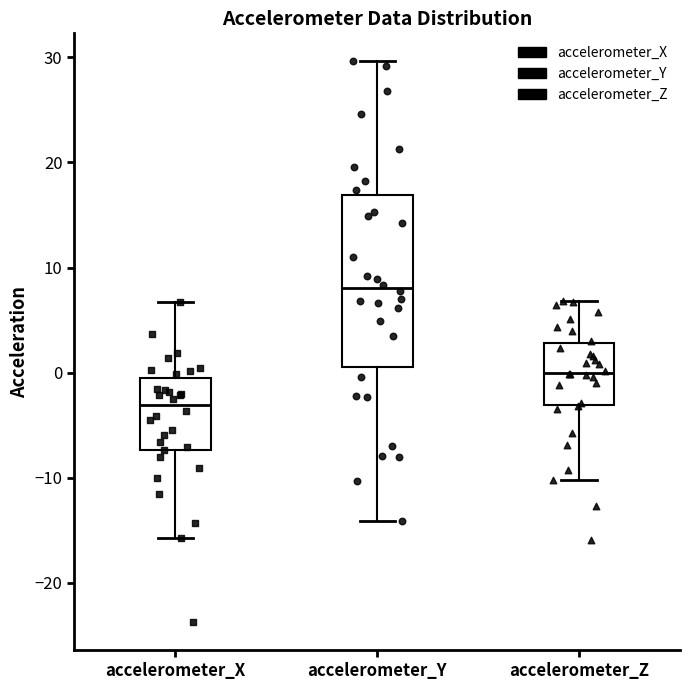

Reading left to right, read every box against the y-axis: the position of its median line, the range the box covers, and the ends of its whiskers. The values are not printed on the chart, so give them approximately, as read against the axis.

accelerometer_X: median -3, box -7 to -1, whiskers -16 to 7
accelerometer_Y: median 8, box 1 to 17, whiskers -14 to 30
accelerometer_Z: median 0, box -3 to 3, whiskers -10 to 7